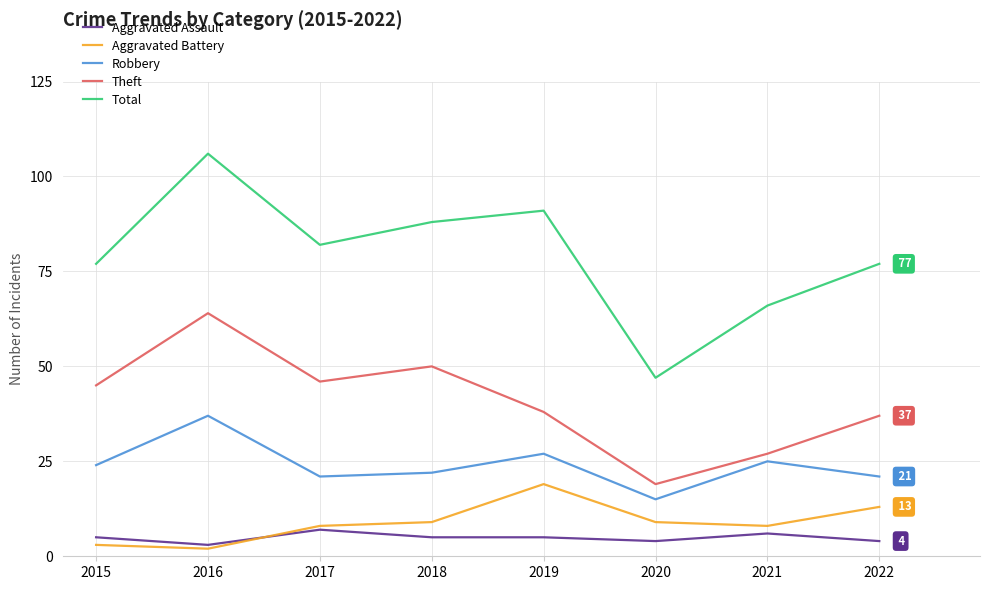

What is the sum of the Aggravated Battery values at 2022 and 2019?

32